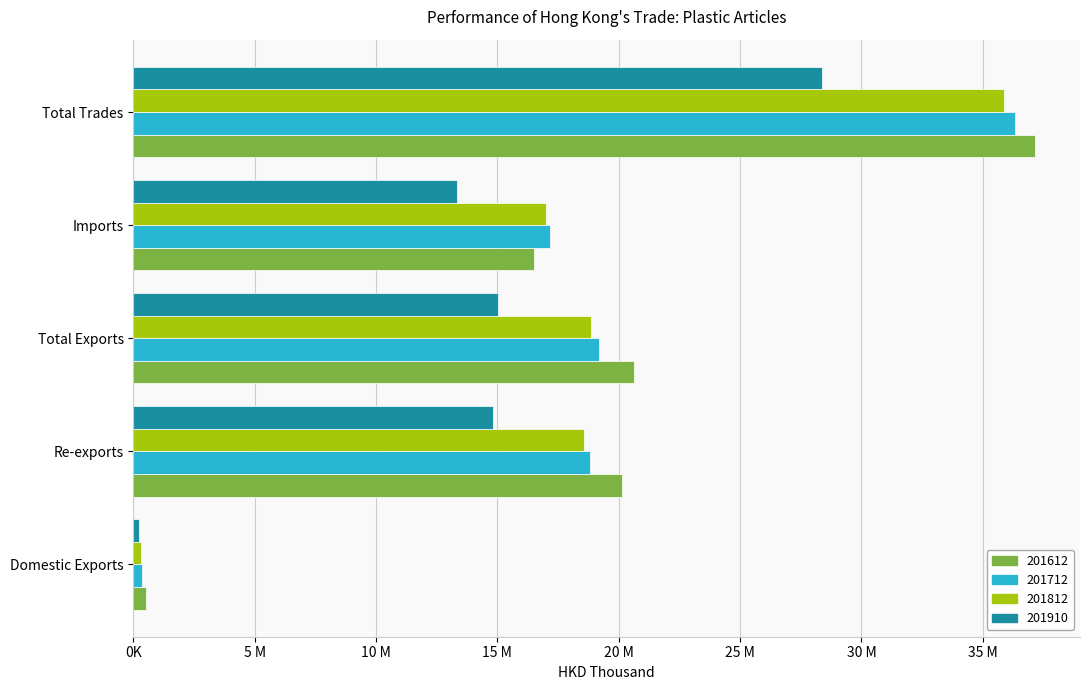

Reading left to right, transcribe all the data shown in this chart.

201612: 505410.3	20135645.6	20641056.0	16507558.1	37148614.1
201712: 367519.4	18800156.2	19167675.6	17172117.1	36339792.7
201812: 305273.6	18563827.5	18869101.1	16985574.3	35854675.4
201910: 227528.6	14806413.3	15033941.9	13325718.8	28359660.8